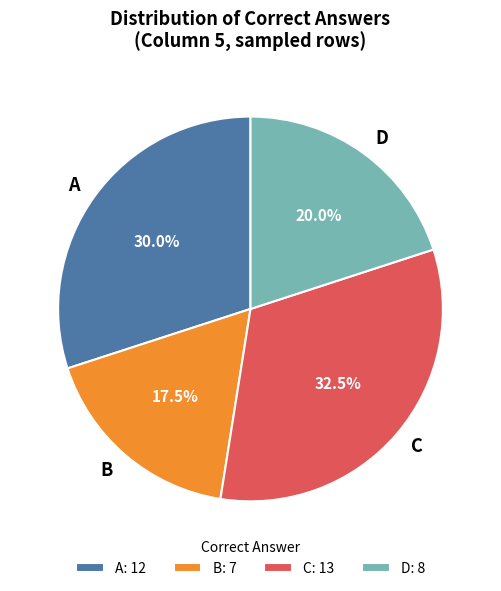

Do D and C together represent more than half of the pie?

Yes